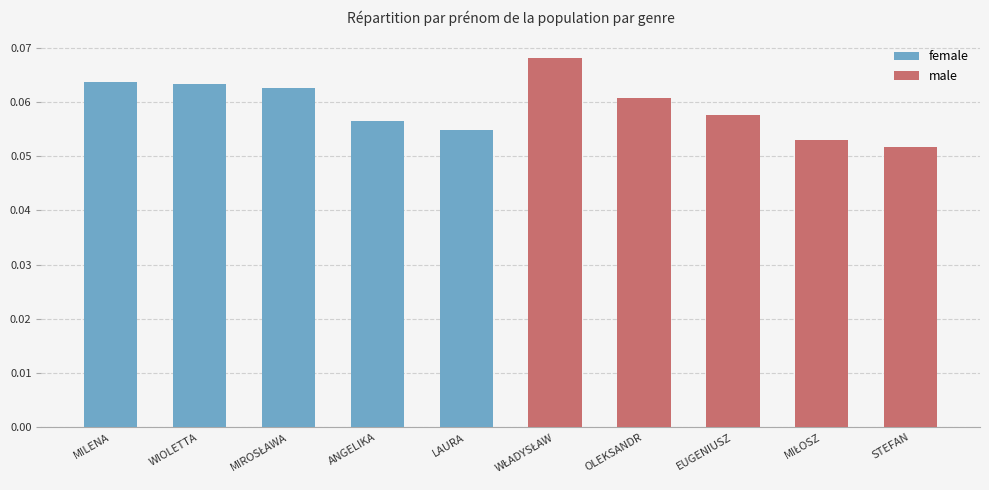

At ANGELIKA, list the series in order from largest to smallest.

female, male